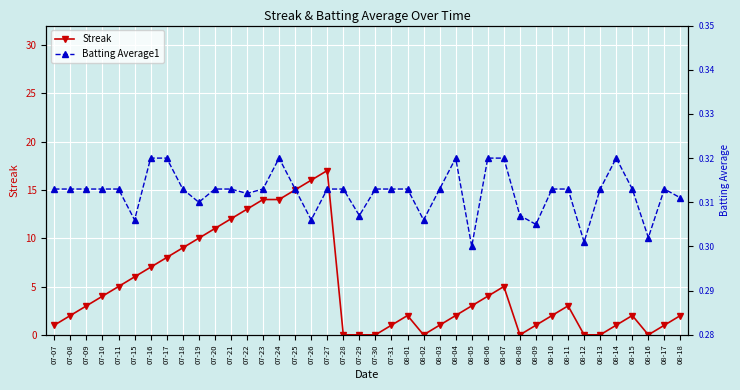

What is the label of the 3rd point from the right?

08-16